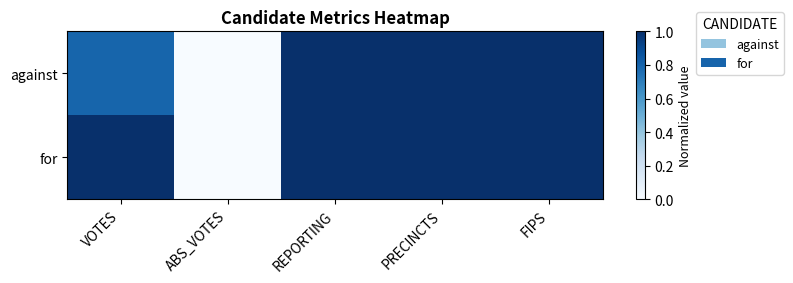

Reading left to right, what are all the values shown in this chart?

against: VOTES=0.8	ABS_VOTES=0.0	REPORTING=1.0	PRECINCTS=1.0	FIPS=1.0
for: VOTES=1.0	ABS_VOTES=0.0	REPORTING=1.0	PRECINCTS=1.0	FIPS=1.0